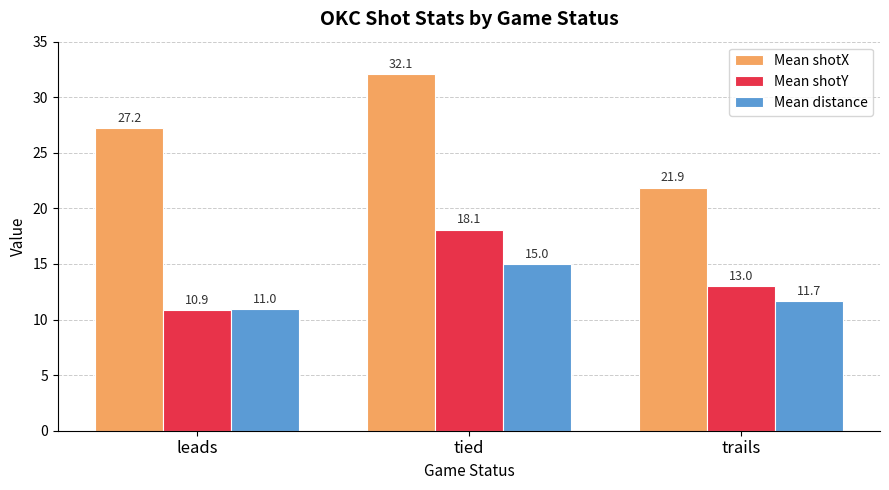

Reading left to right, transcribe all the data shown in this chart.

Mean shotX: leads=27.2	tied=32.1	trails=21.9
Mean shotY: leads=10.9	tied=18.1	trails=13.0
Mean distance: leads=11.0	tied=15.0	trails=11.7